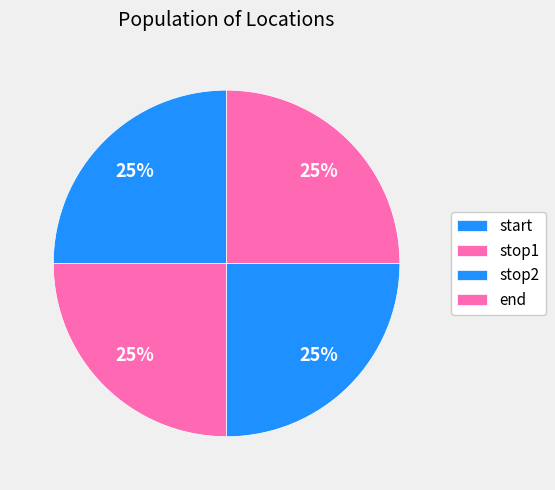

How many segments does this pie chart have?

4